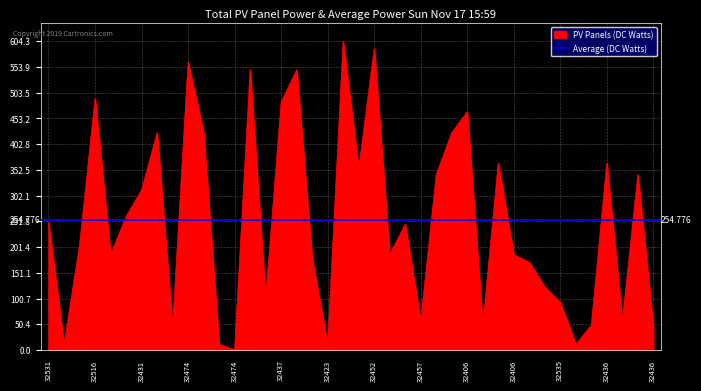

What is the difference between the maximum and second lowest values?

593.1